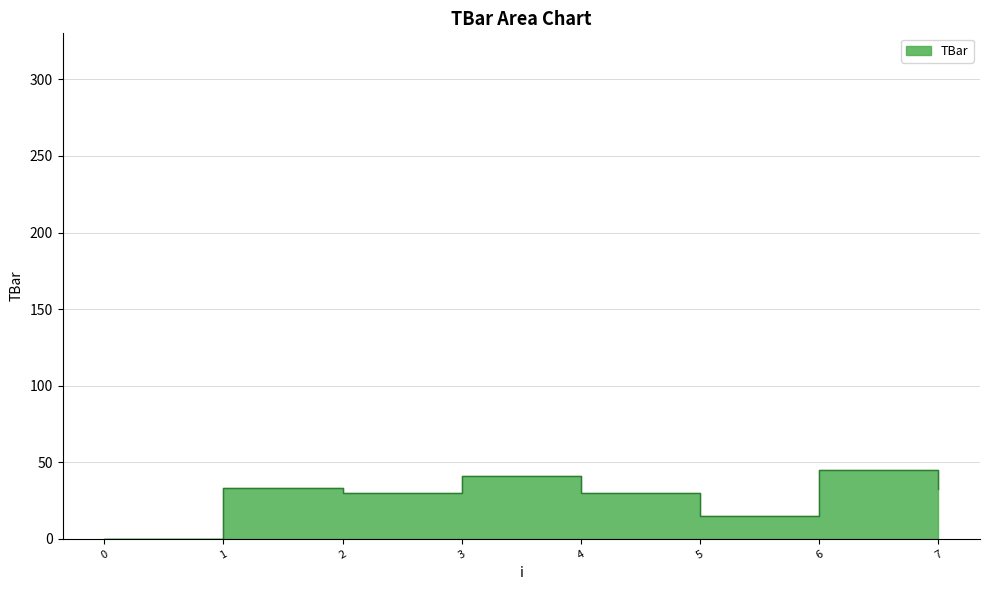

Where is the data nearest to the value 22?

5